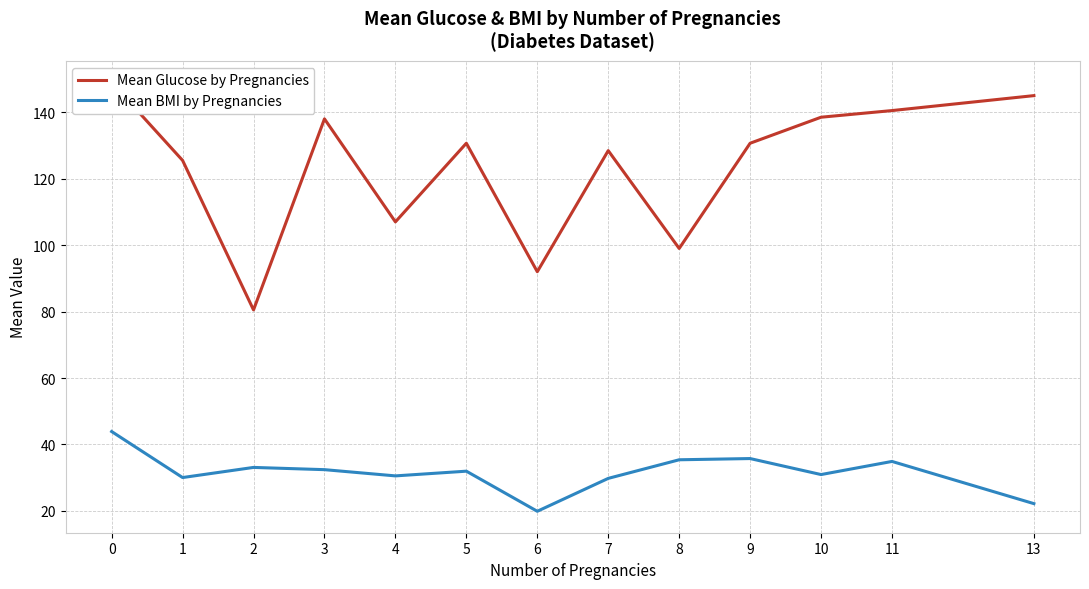

What is the value of the Mean BMI by Pregnancies point at the 10th from the left?

35.8